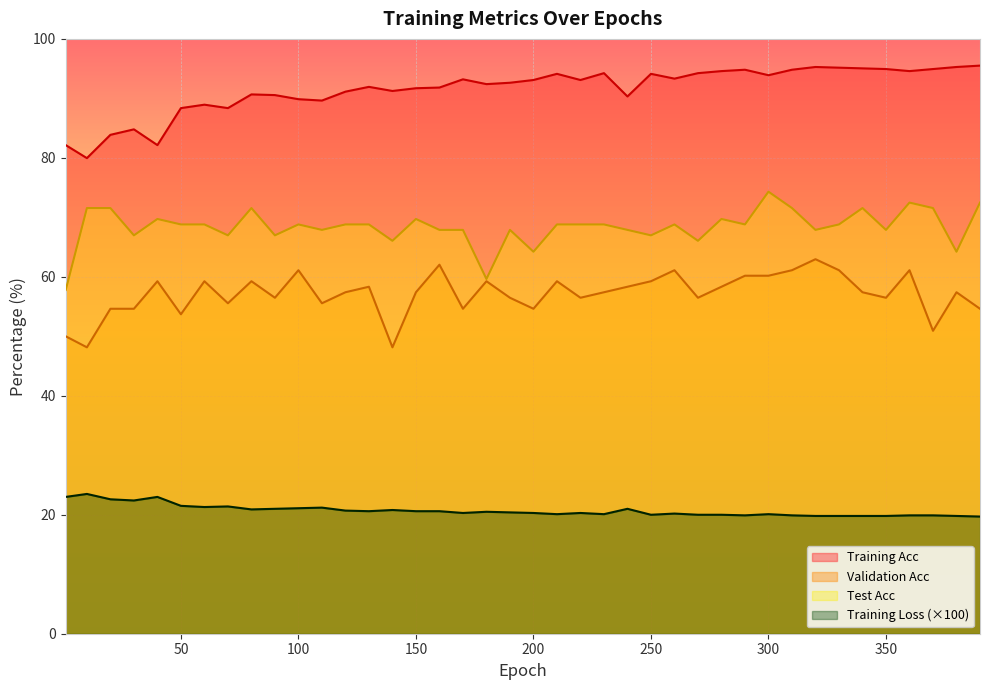

Is it true that Training Loss (×100) equals 20.6 at 150?

True